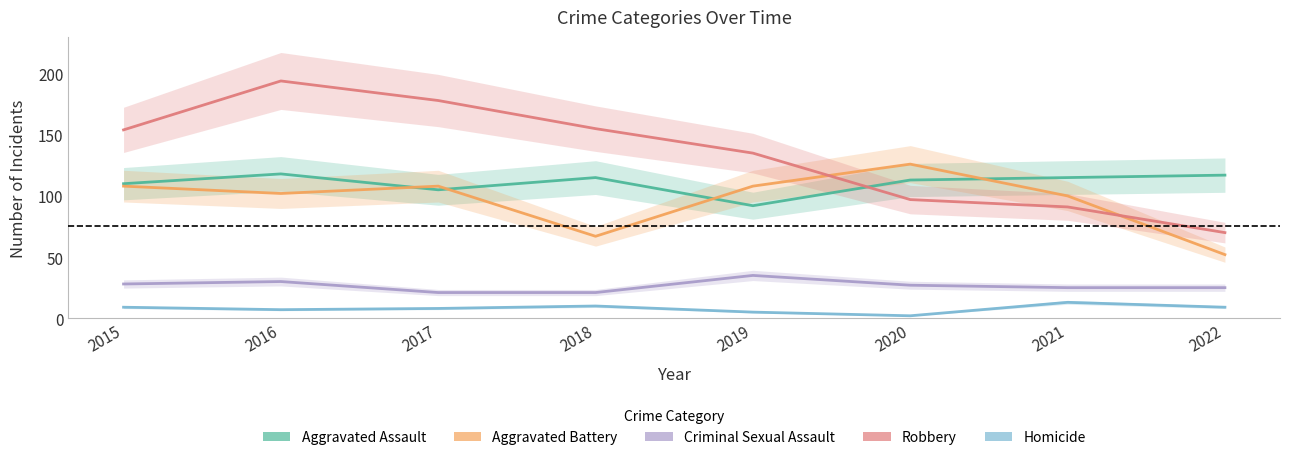

List the series in order of their peak value, highest first.

Robbery, Aggravated Battery, Aggravated Assault, Criminal Sexual Assault, Homicide